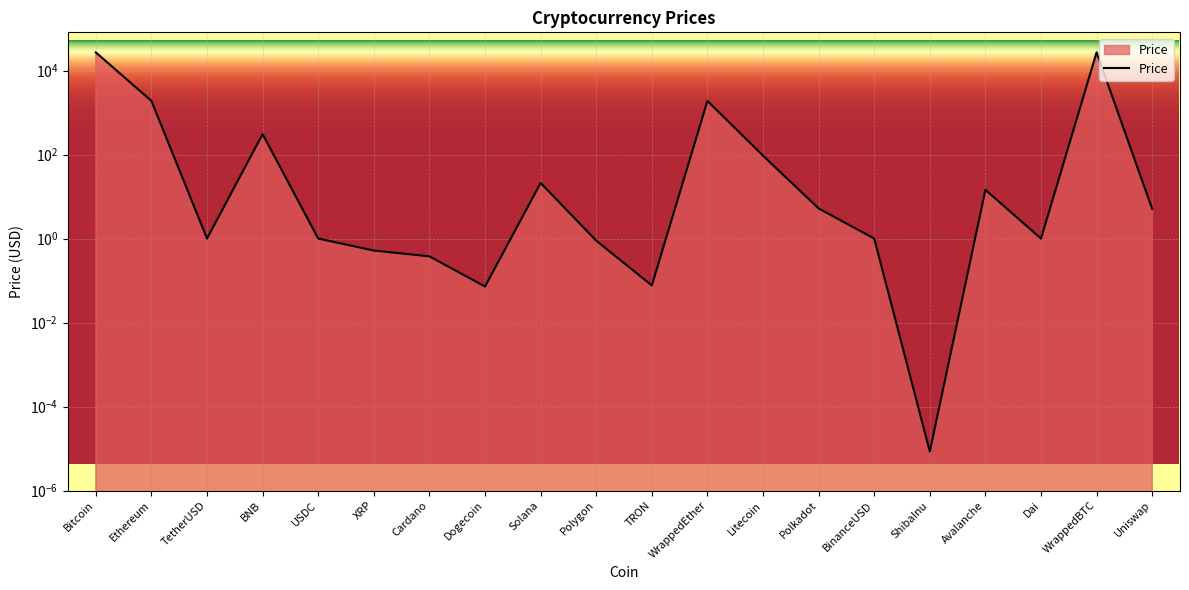

At which label does the data first exceed 5?

Bitcoin